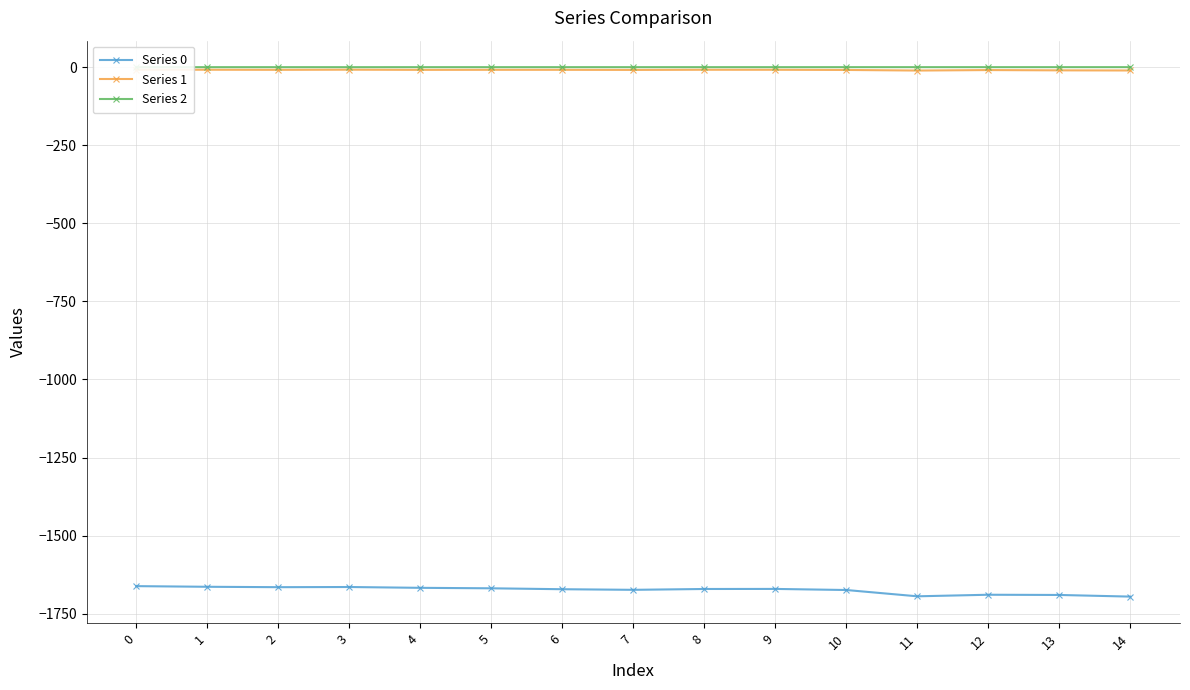

What is the value of the Series 0 point at the 4th from the left?

-1664.5